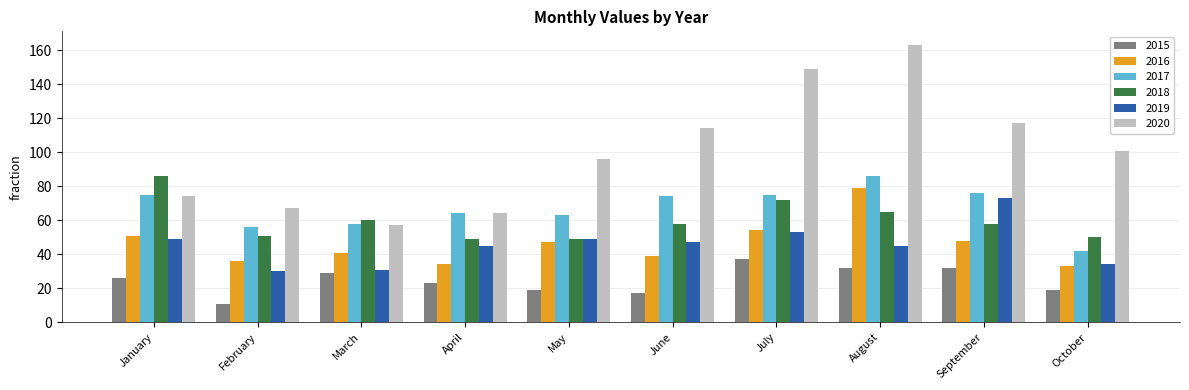

What are all the series names shown in the legend?

2015, 2016, 2017, 2018, 2019, 2020